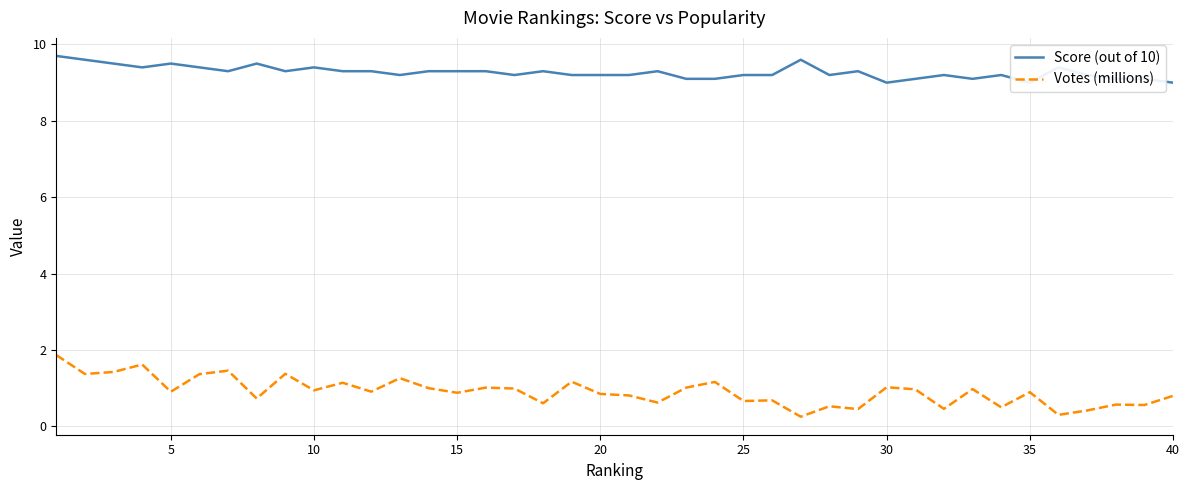

How many Score (out of 10) values are between 9 and 10?

40